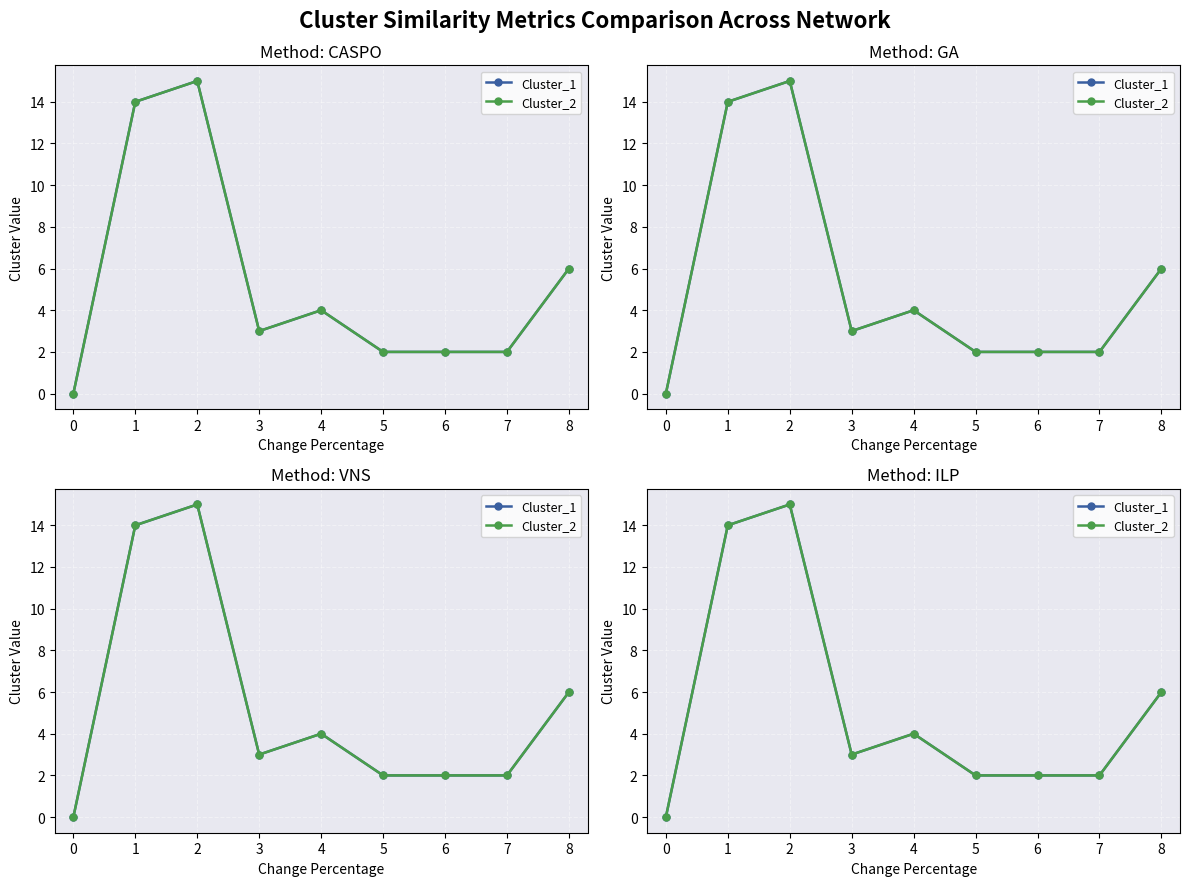

How many values in Cluster_2 are above zero?

8